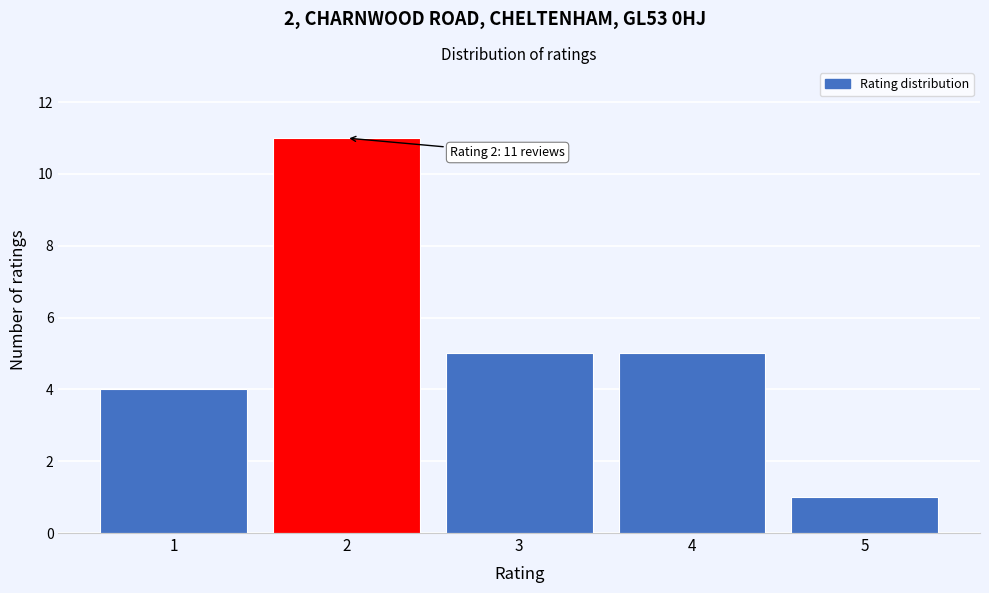

Over which range of the x-axis is the bar tallest?

1.5 to 2.5